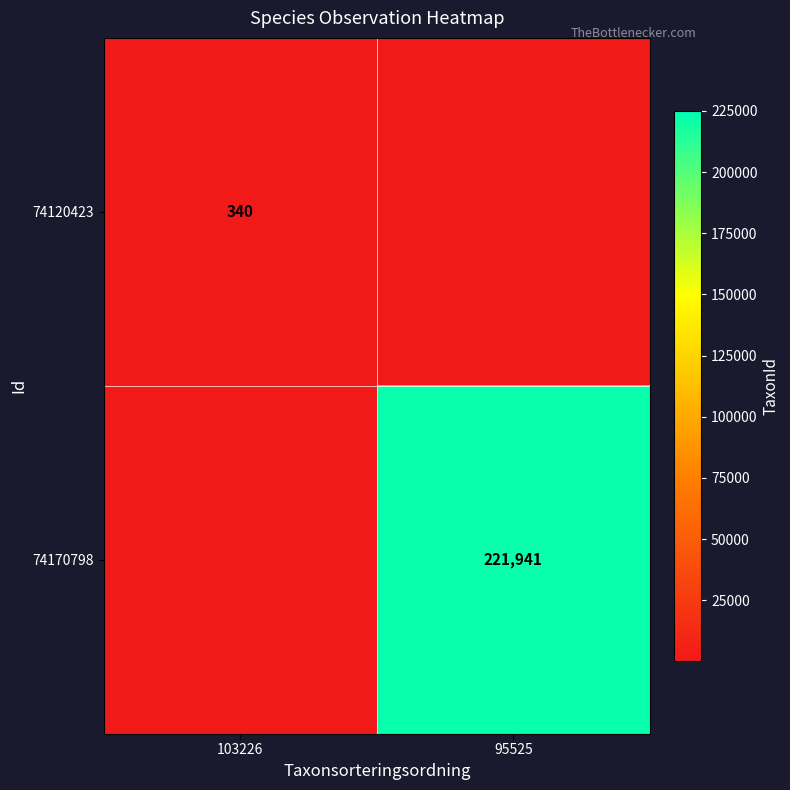

The 74120423 series shows 340 at 103226. True or false?

True